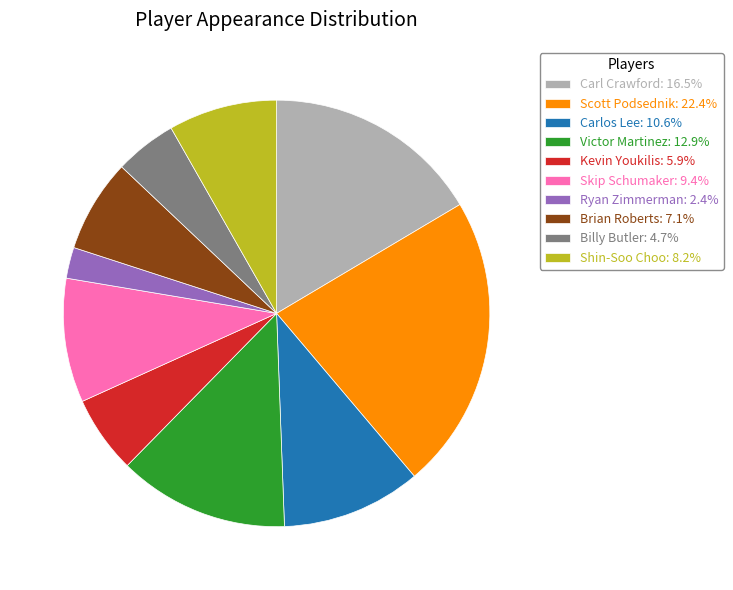

Is there a majority slice in this chart?

No